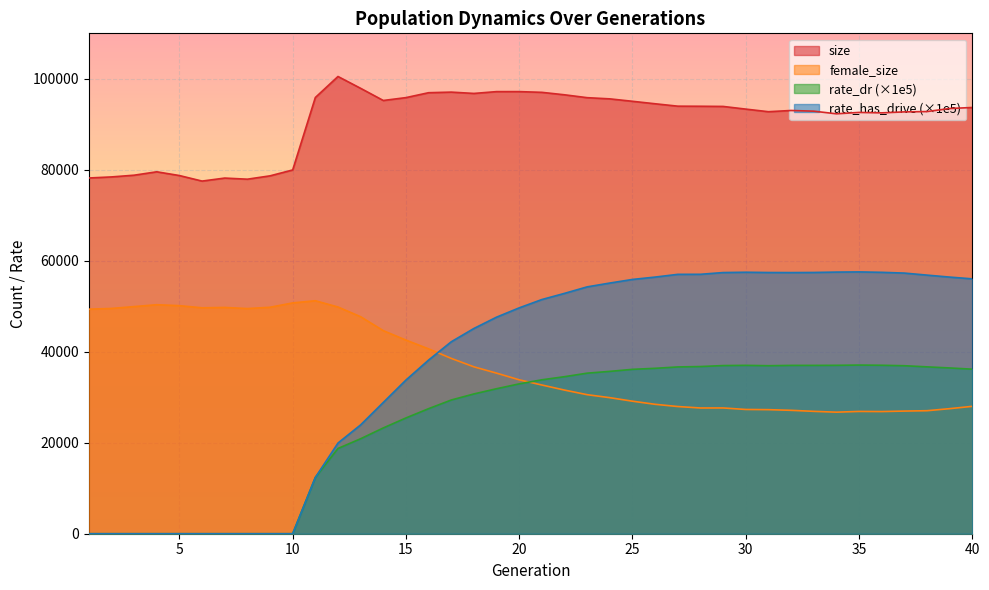

Reading right to left, list all the values displayed in this chart.

size: 93698.0	93476.0	92803.0	92733.0	92516.0	92613.0	92310.0	92889.0	93042.0	92771.0	93343.0	93930.0	93968.0	93988.0	94516.0	95060.0	95594.0	95856.0	96488.0	97029.0	97189.0	97187.0	96788.0	97077.0	96948.0	95870.0	95239.0	97911.0	100513.0	95891.0	79966.0	78671.0	77937.0	78182.0	77521.0	78738.0	79562.0	78814.0	78434.0	78201.0
female_size: 28005.0	27491.0	27041.0	26962.0	26854.0	26883.0	26720.0	26901.0	27127.0	27272.0	27315.0	27647.0	27640.0	27960.0	28449.0	29132.0	29908.0	30564.0	31577.0	32692.0	33833.0	35301.0	36689.0	38542.0	40636.0	42570.0	44641.0	47701.0	49839.0	51216.0	50739.0	49781.0	49497.0	49742.0	49664.0	50135.0	50342.0	49929.0	49521.0	49363.0
rate_dr: 36171.6	36440.6	36680.5	36930.7	37030.3	37073.9	37019.4	37004.1	37003.4	36933.3	37013.6	36965.8	36750.9	36664.2	36362.8	36135.7	35689.7	35297.2	34521.4	33836.5	32945.9	31873.9	30730.9	29394.6	27491.1	25451.0	23255.5	20880.4	18742.5	12368.3	0.0	0.0	0.0	0.0	0.0	0.0	0.0	0.0	0.0	0.0
rate_has_drive: 56028.5	56414.4	56849.4	57295.8	57463.9	57553.9	57515.3	57432.3	57406.7	57421.2	57481.3	57412.2	57029.8	57018.8	56418.8	55898.0	55109.1	54267.3	52838.6	51481.6	49654.1	47608.5	45120.6	42196.6	38177.5	33782.3	28857.7	23927.4	19934.7	12368.3	0.0	0.0	0.0	0.0	0.0	0.0	0.0	0.0	0.0	0.0